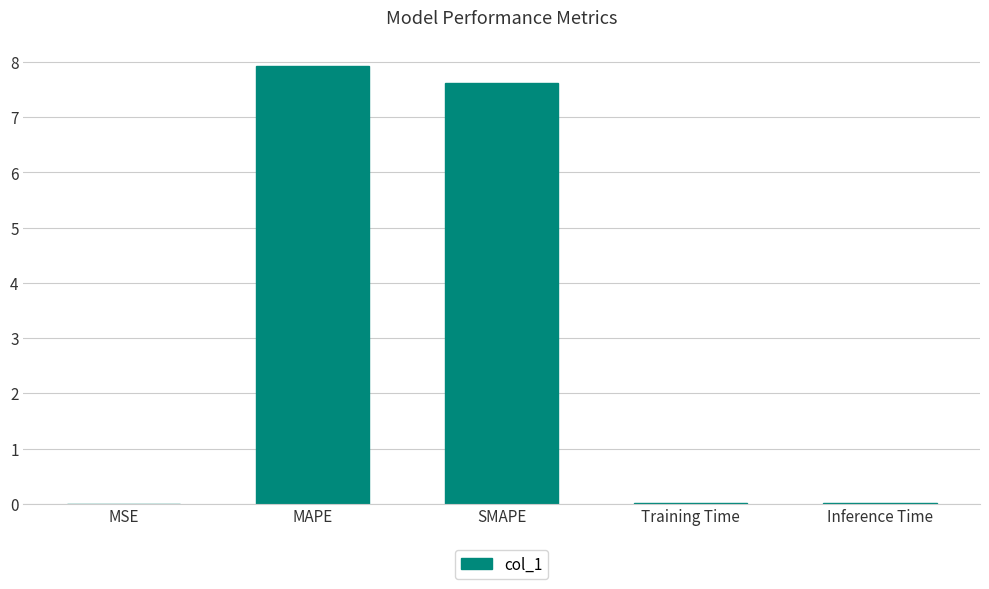

List the labels in order of value, smallest first.

MSE, Training Time, Inference Time, SMAPE, MAPE